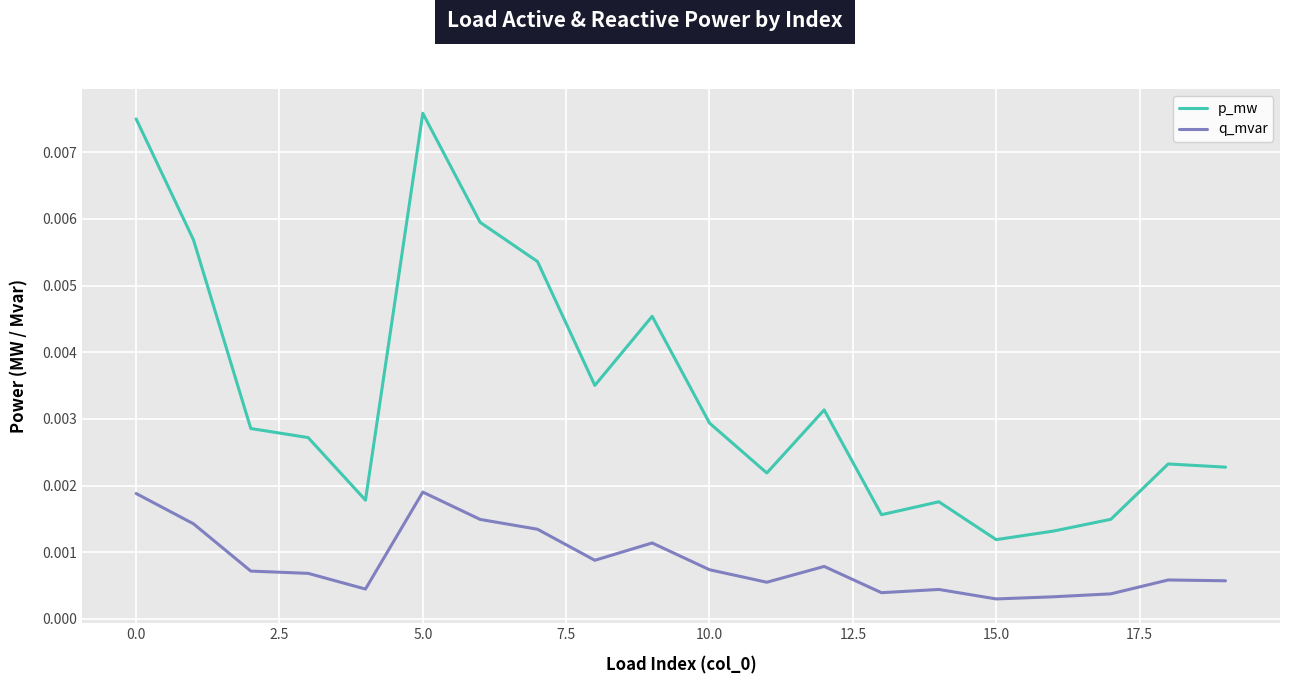

How many interior local valleys does the p_mw series have?

5